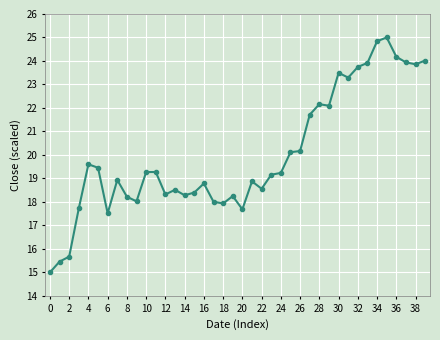

What is the smallest value displayed?

15.0